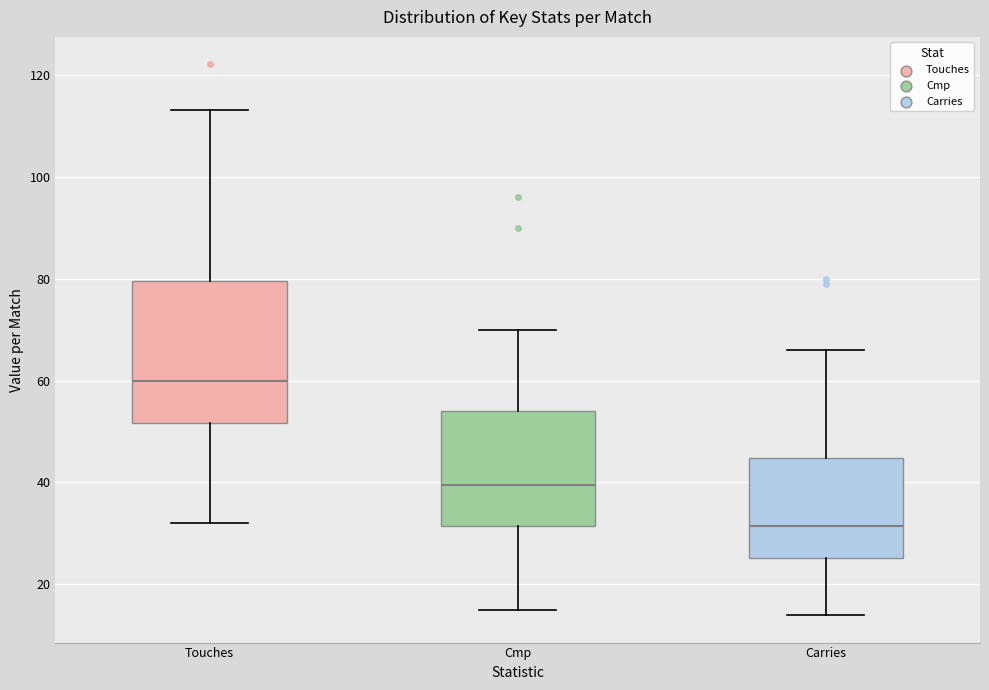

Reading left to right, transcribe this box plot: for each box, give where its median line is, the range the box spans, and where its two whiskers end, as read against the y-axis. The values are not printed on the chart, so give them approximately, as read against the axis.

Touches: median 60, box 52 to 80, whiskers 32 to 114
Cmp: median 40, box 32 to 54, whiskers 16 to 70
Carries: median 32, box 26 to 44, whiskers 14 to 66